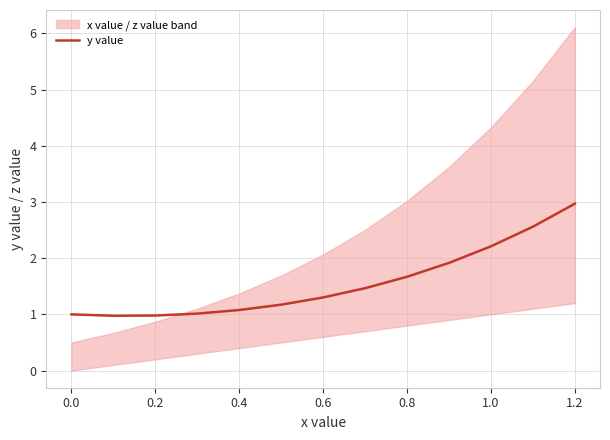

True or false: y value has a value of 1.0 at 0.2.

True